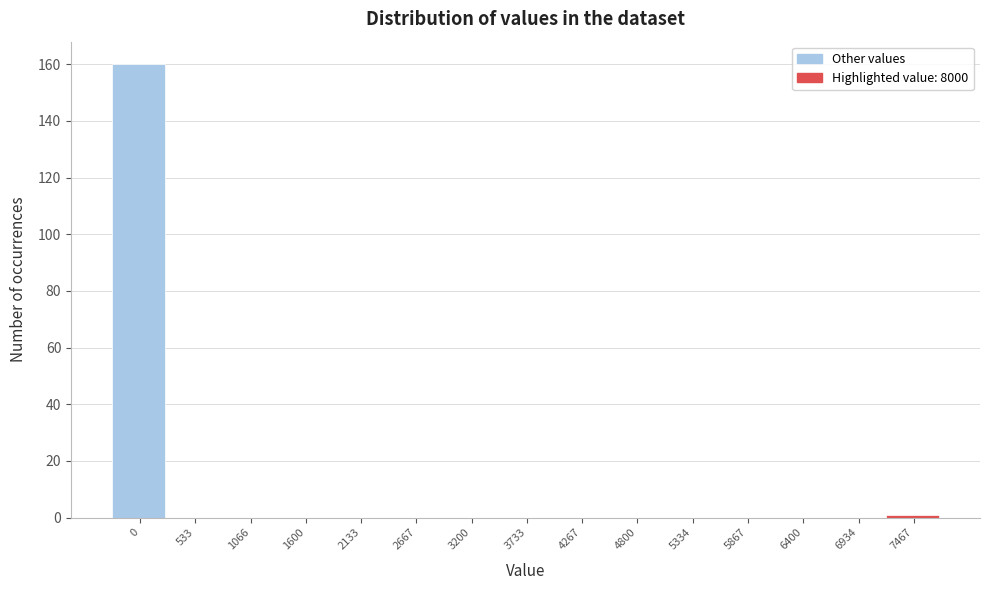

Reading right to left, what are all the values shown in this chart?

7467=1	6934=0	6400=0	5867=0	5334=0	4800=0	4267=0	3733=0	3200=0	2667=0	2133=0	1600=0	1066=0	533=0	0=160